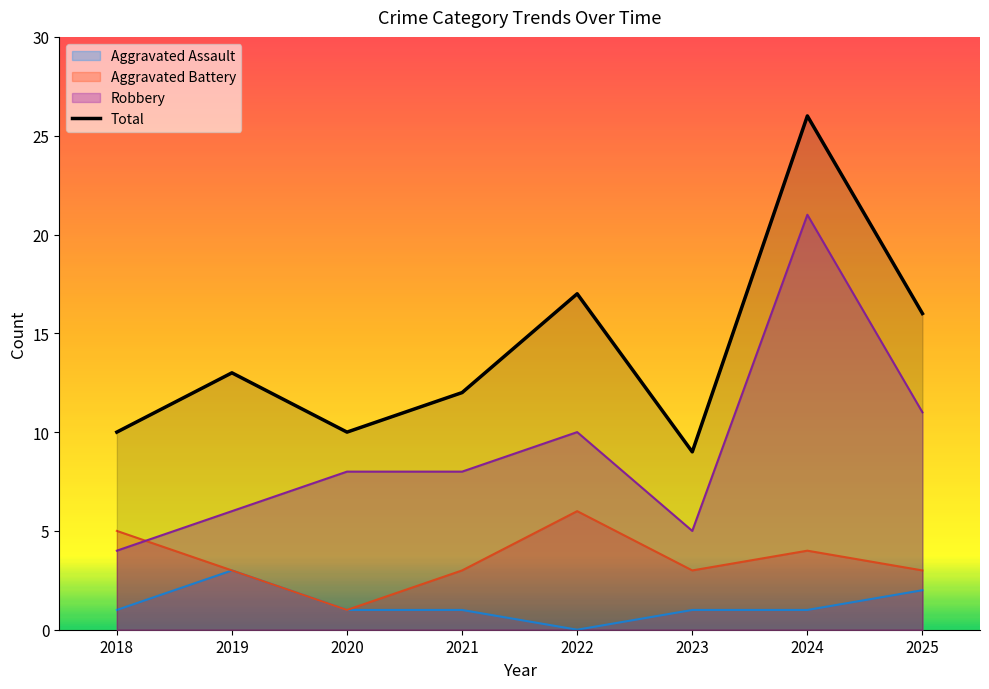

Reading left to right, extract all data points from this chart.

Aggravated Assault: 2018=1	2019=3	2020=1	2021=1	2022=0	2023=1	2024=1	2025=2
Aggravated Battery: 2018=5	2019=3	2020=1	2021=3	2022=6	2023=3	2024=4	2025=3
Robbery: 2018=4	2019=6	2020=8	2021=8	2022=10	2023=5	2024=21	2025=11
Total: 2018=10	2019=13	2020=10	2021=12	2022=17	2023=9	2024=26	2025=16